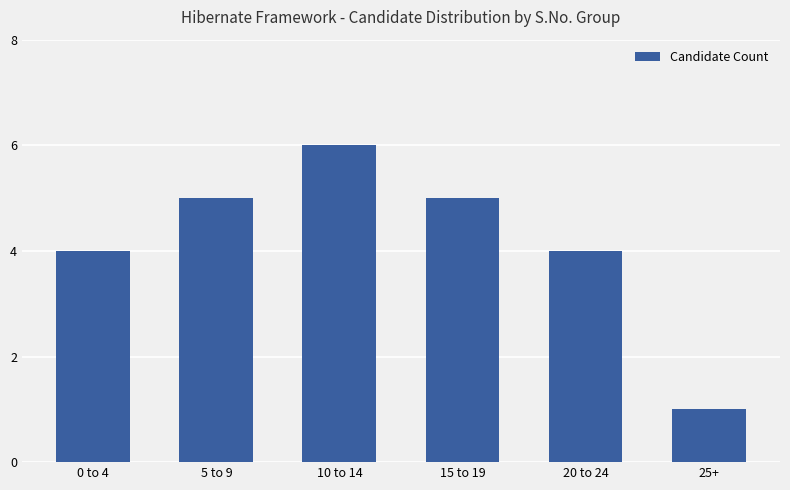

What is the average value?

4